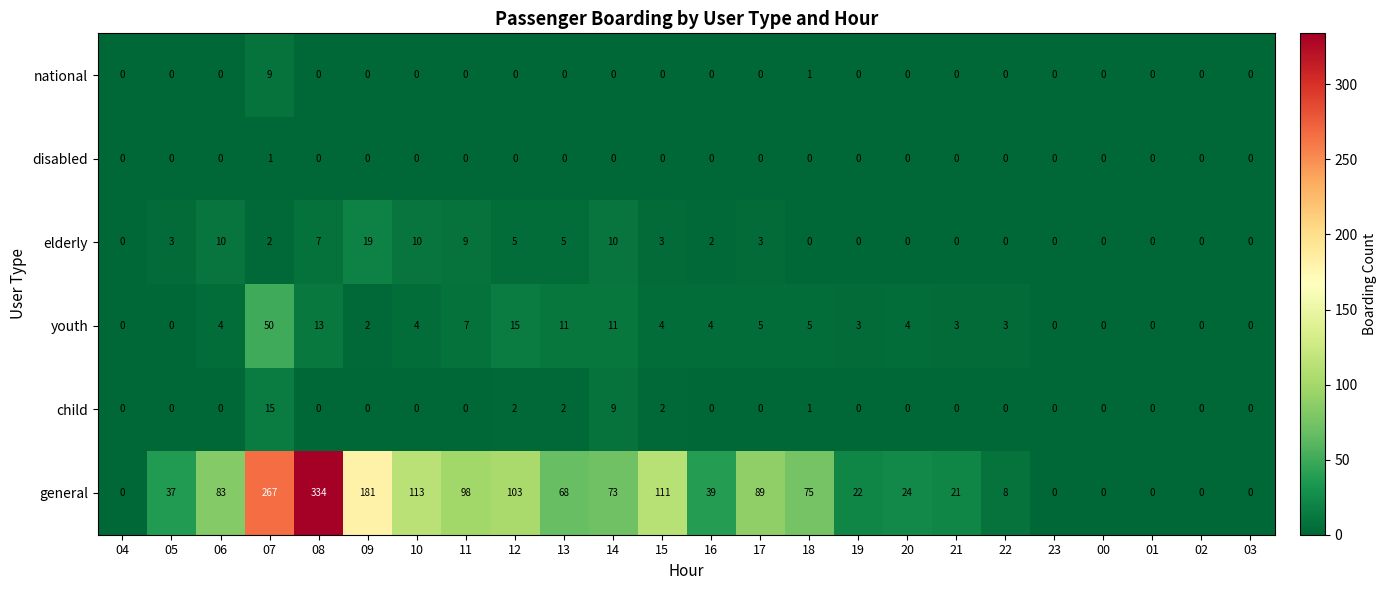

At which category is the sum across all series the highest?

08